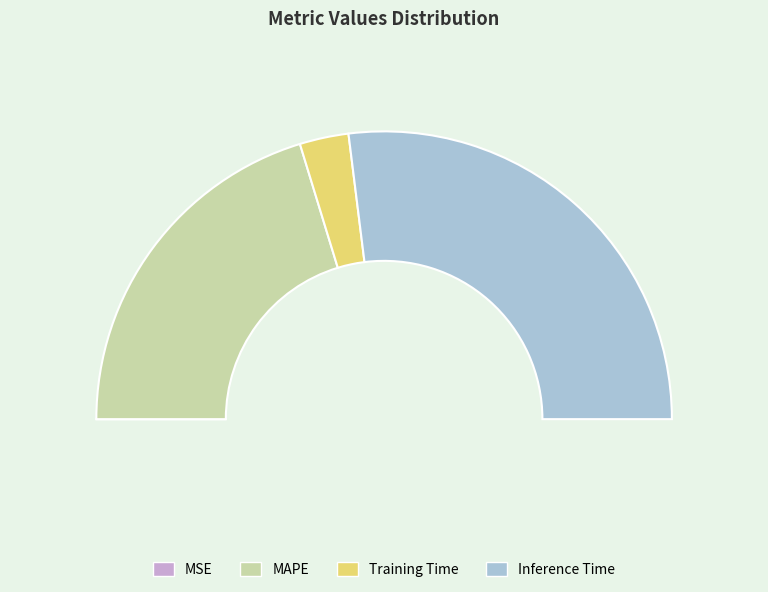

How many segments does this pie chart have?

4